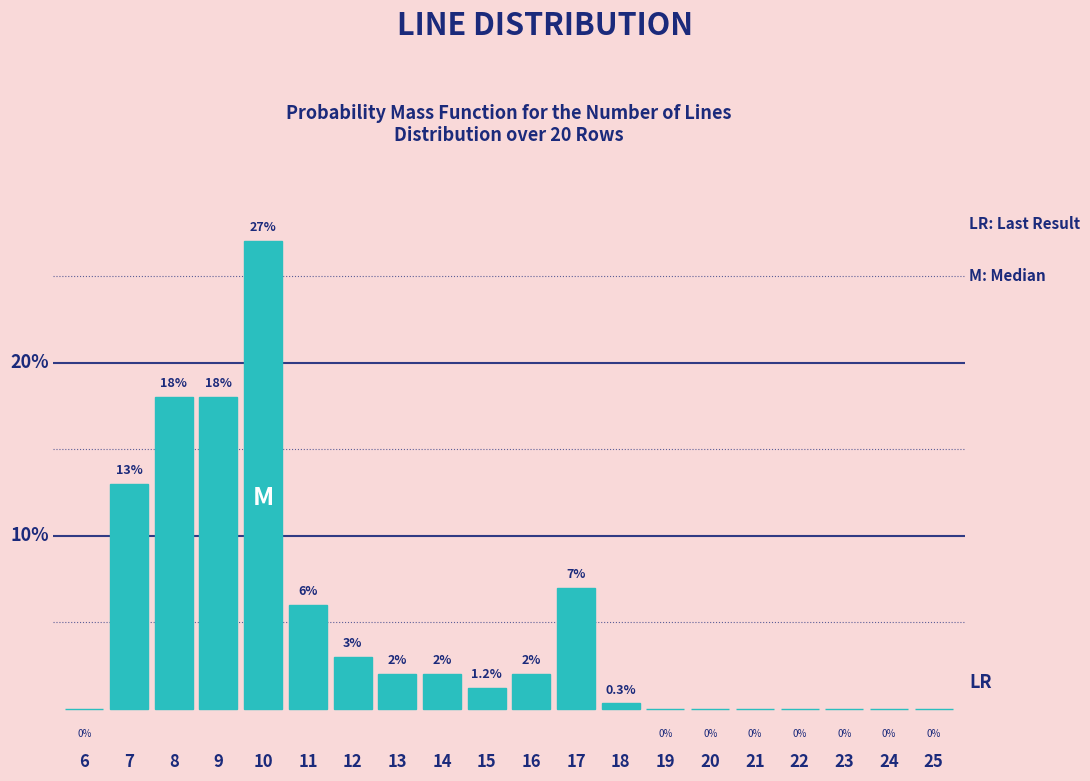

Are the bars horizontal?

No